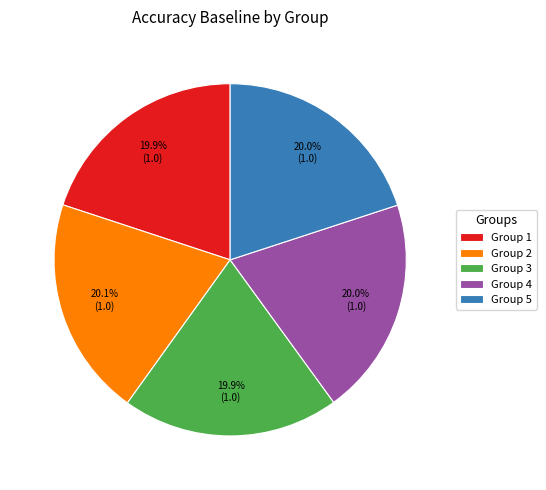

How much of the chart is everything except Group 5?

80.0%